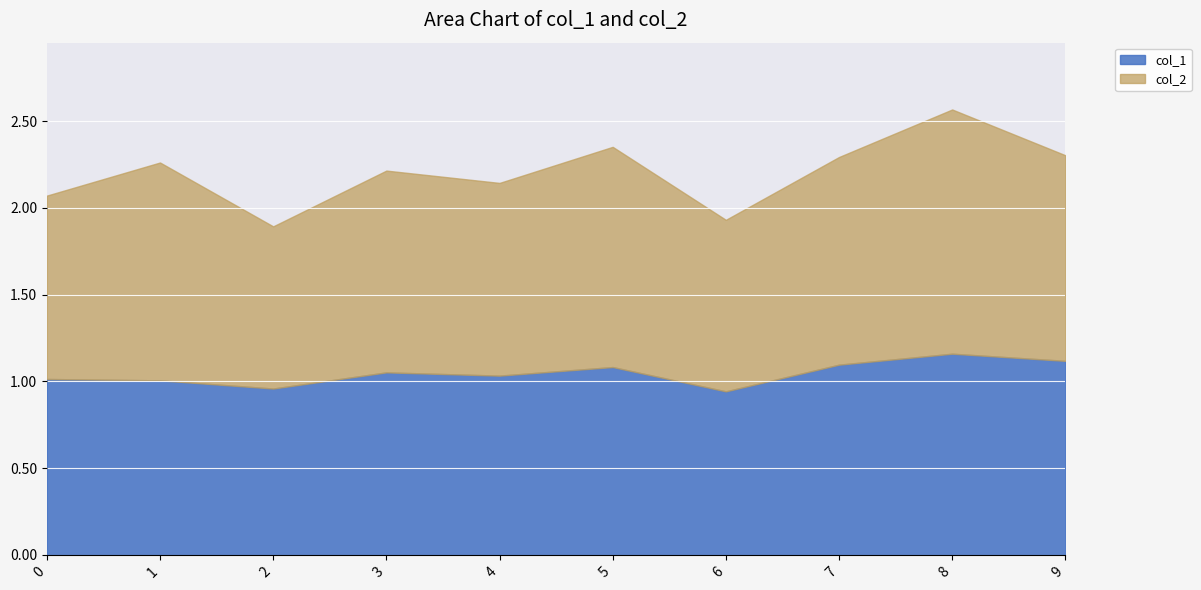

Which series changed the most between 1 and 7?

col_1